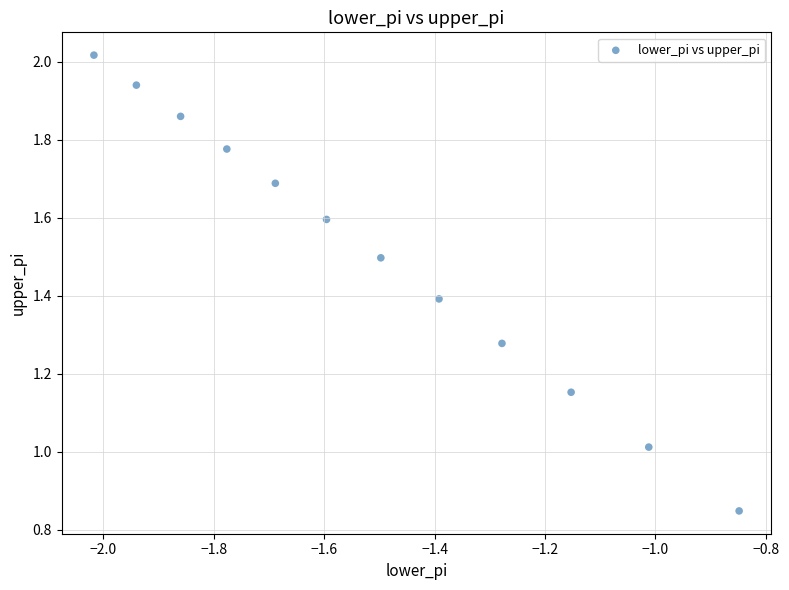

What is the average Y value?

1.5